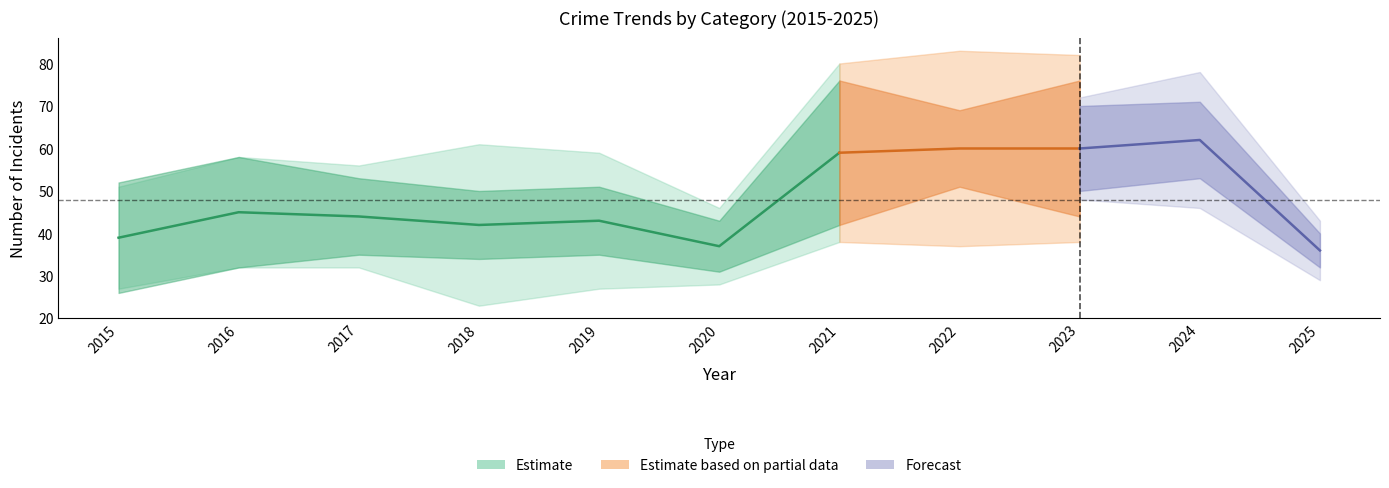

Is it true that Robbery equals 28 at 2024?

False